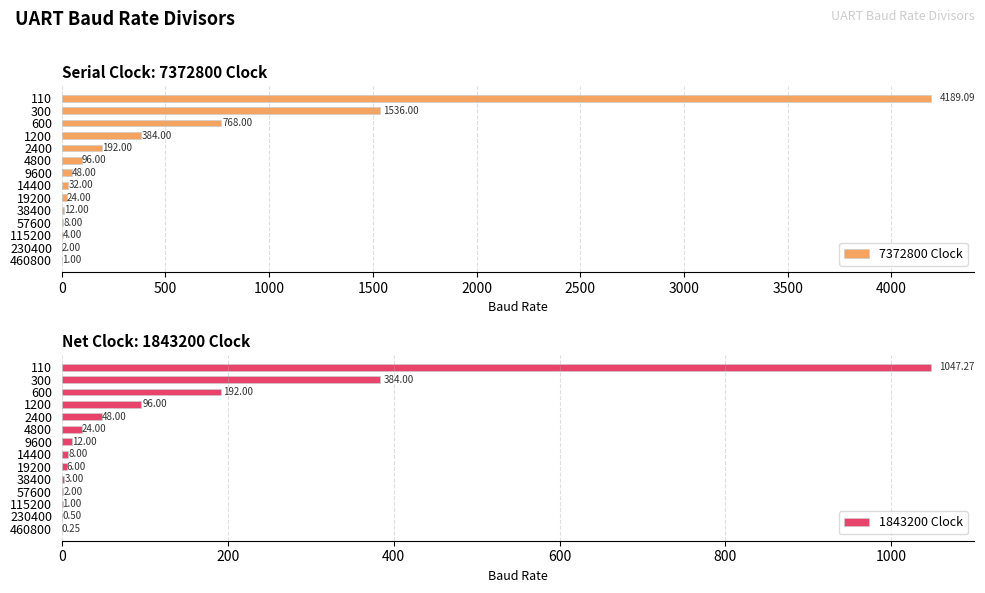

Where is 7372800 Clock nearest to the value 2095?

300